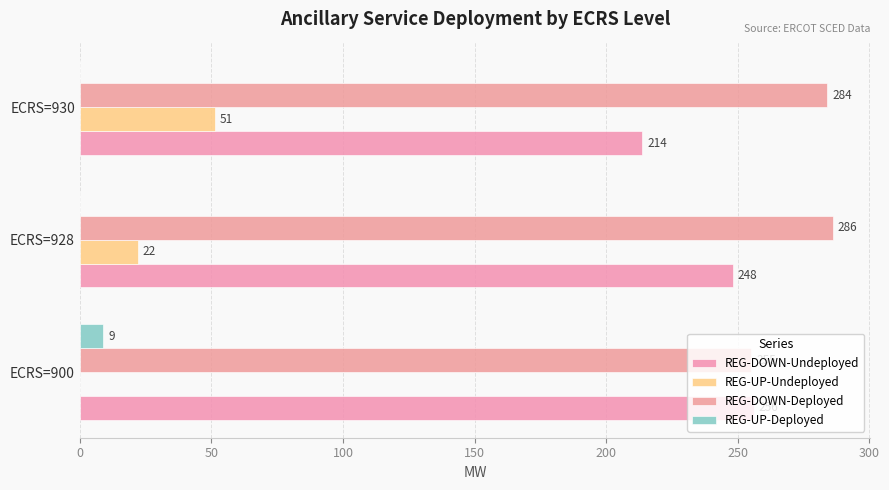

How many data points does each series have?

3